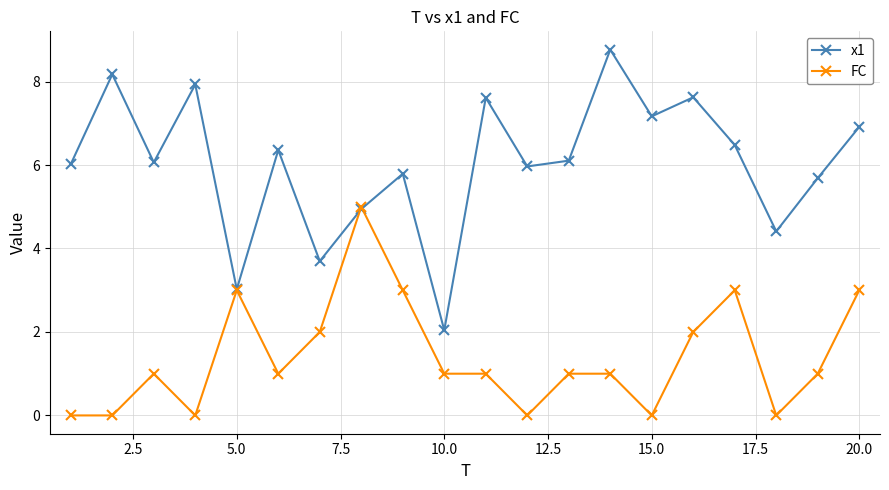

Is this an area chart (filled region under the line)?

No